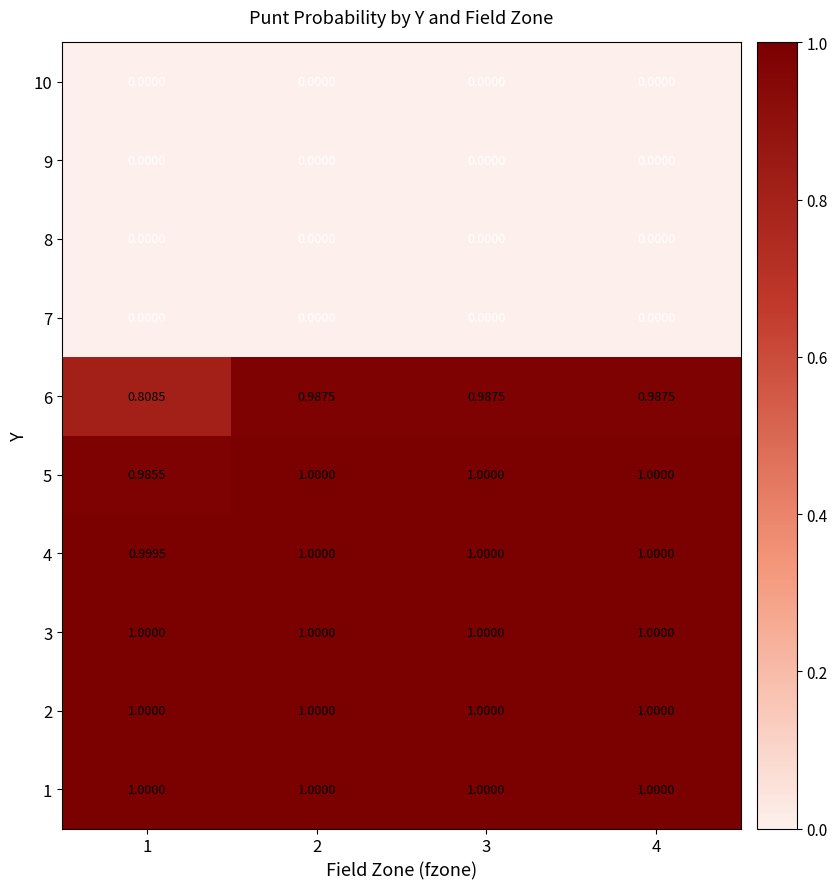

Which series has the largest range (max minus min)?

6